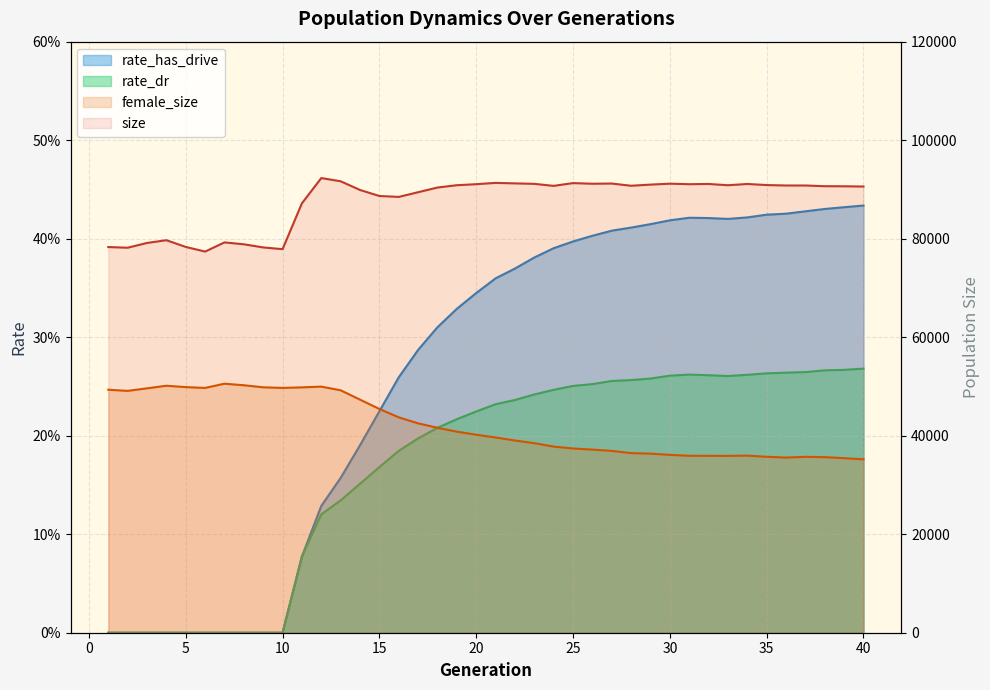

True or false: size and rate_dr cross at least once.

False